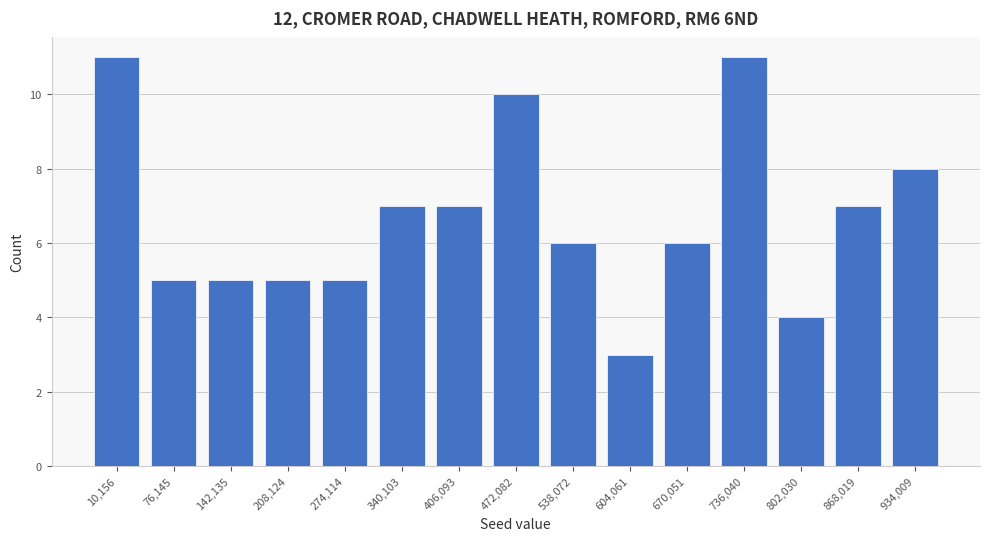

Reading right to left, extract all data points from this chart.

8	7	4	11	6	3	6	10	7	7	5	5	5	5	11